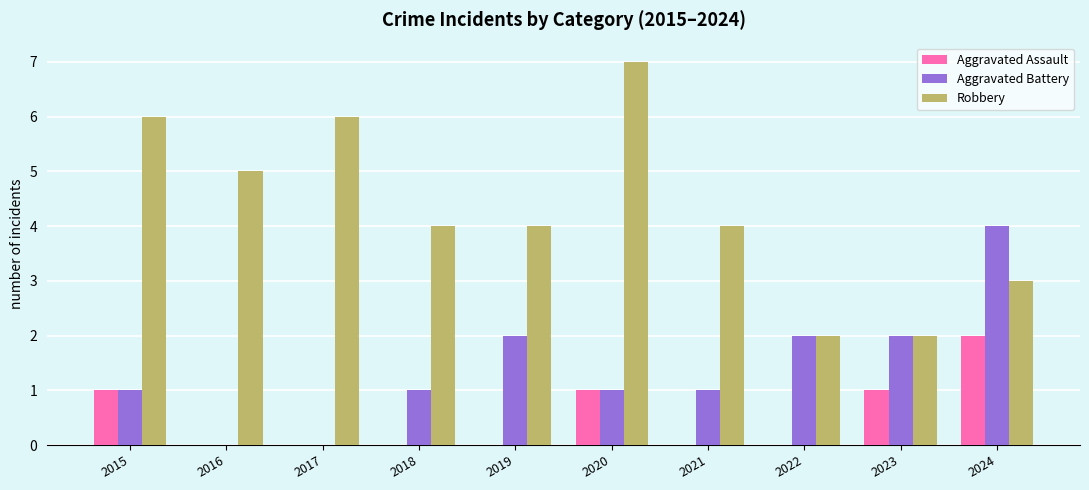

What is the sum of the Aggravated Battery values at 2022 and 2023?

4